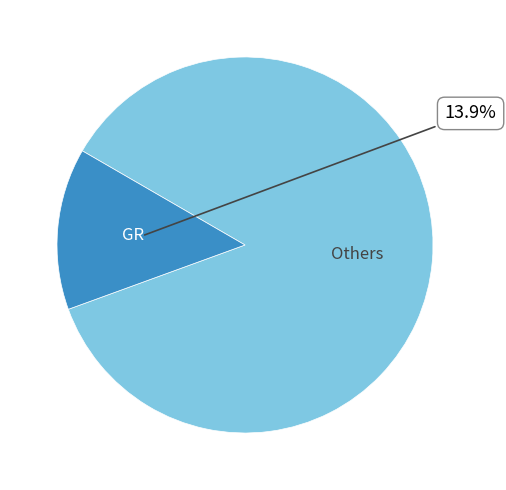

Is there any slice that represents more than half of the pie?

Yes